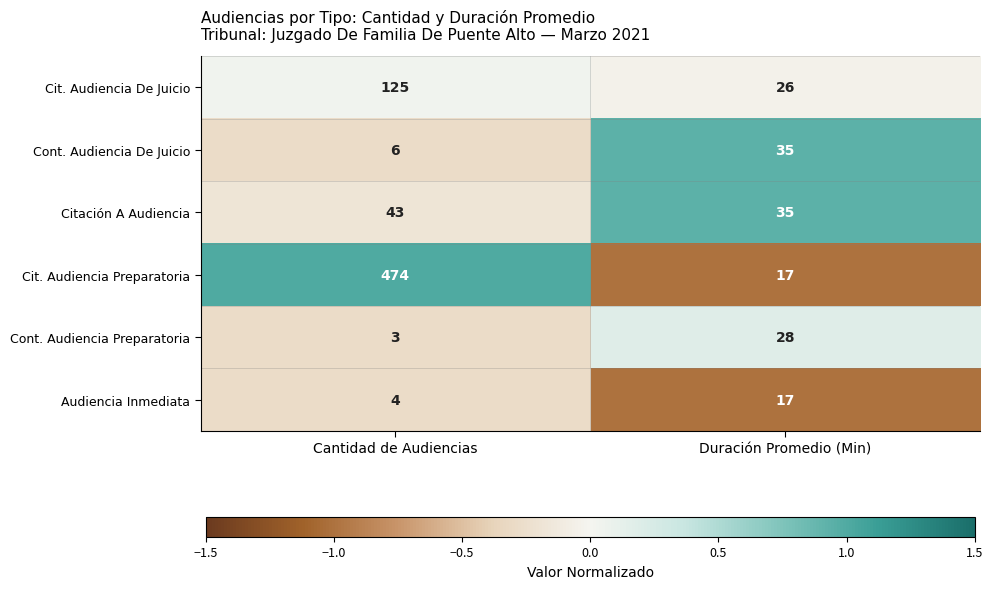

List the series in order of their peak value, lowest first.

Audiencia Inmediata, Cont. Audiencia Preparatoria, Cont. Audiencia De Juicio, Citación A Audiencia, Cit. Audiencia De Juicio, Cit. Audiencia Preparatoria